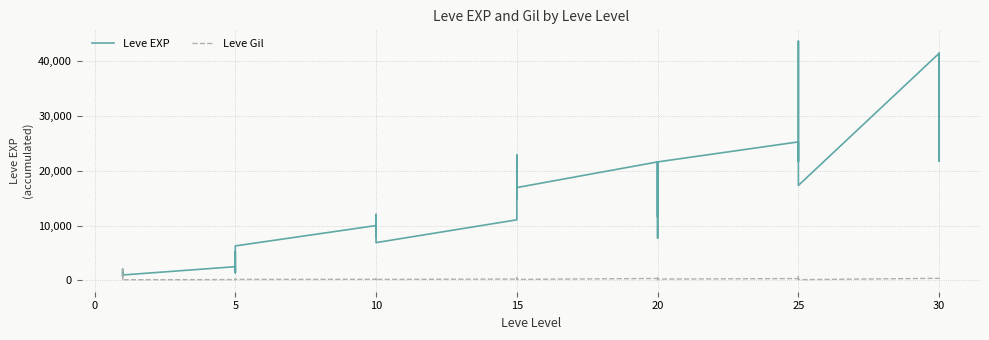

What is the label of the 15th point from the left?

10